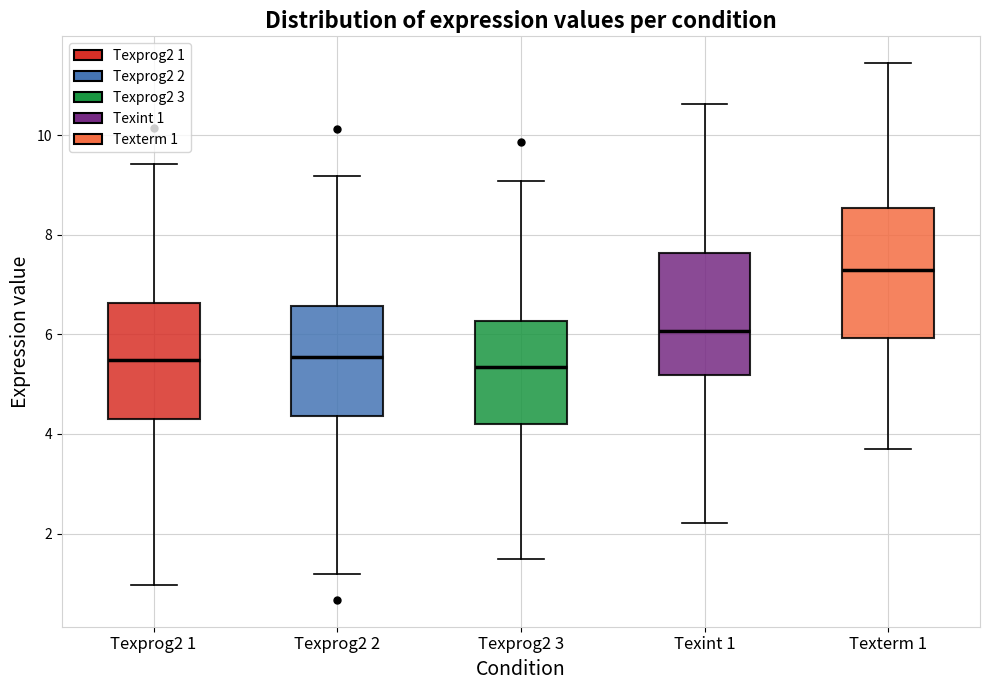

Reading left to right, read every box against the y-axis: the position of its median line, the range the box covers, and the ends of its whiskers. The values are not printed on the chart, so give them approximately, as read against the axis.

Texprog2 1: median 5.4, box 4.2 to 6.6, whiskers 1.0 to 9.4
Texprog2 2: median 5.6, box 4.4 to 6.6, whiskers 1.2 to 9.2
Texprog2 3: median 5.4, box 4.2 to 6.2, whiskers 1.4 to 9.0
Texint 1: median 6.0, box 5.2 to 7.6, whiskers 2.2 to 10.6
Texterm 1: median 7.2, box 6.0 to 8.6, whiskers 3.6 to 11.4